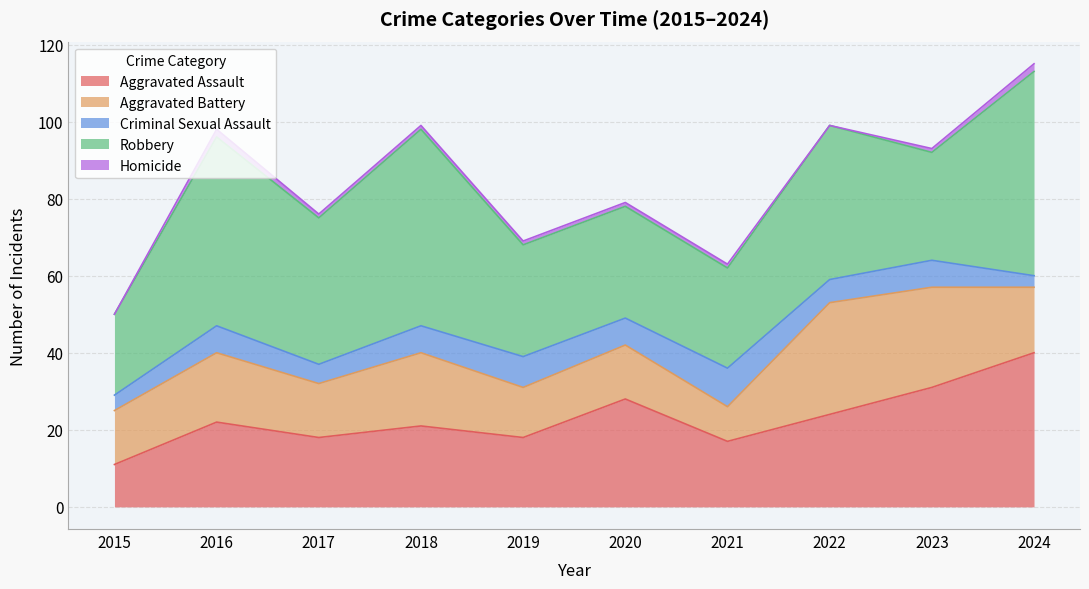

Reading left to right, extract all data points from this chart.

Aggravated Assault: 11	22	18	21	18	28	17	24	31	40
Aggravated Battery: 14	18	14	19	13	14	9	29	26	17
Criminal Sexual Assault: 4	7	5	7	8	7	10	6	7	3
Robbery: 21	49	38	51	29	29	26	40	28	53
Homicide: 0	2	1	1	1	1	1	0	1	2